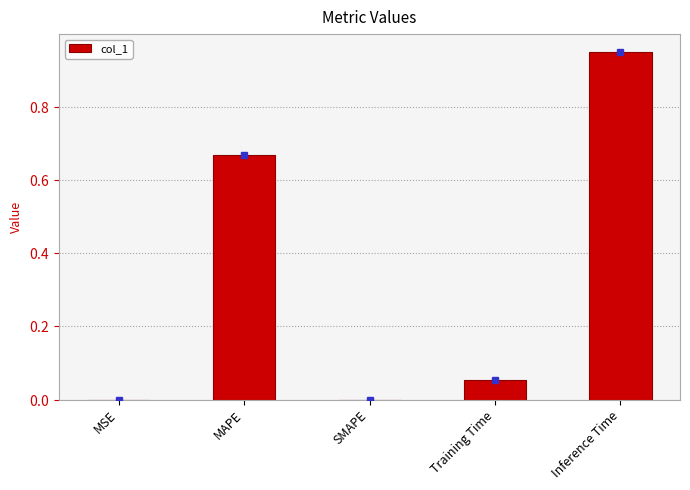

Reading right to left, extract all data points from this chart.

Inference Time=1.0	Training Time=0.1	SMAPE=0.0	MAPE=0.7	MSE=0.0